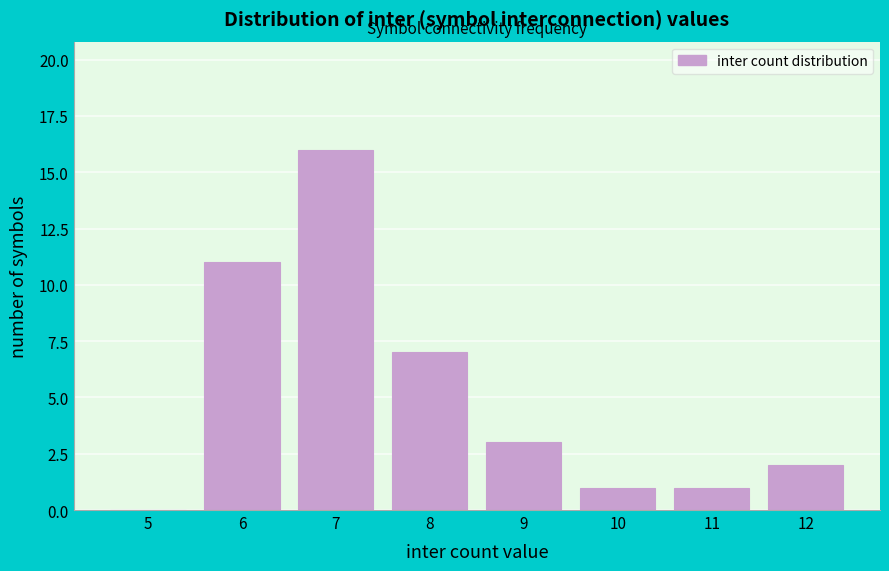

Reading left to right, what are all the values shown in this chart?

5=0	6=11	7=16	8=7	9=3	10=1	11=1	12=2